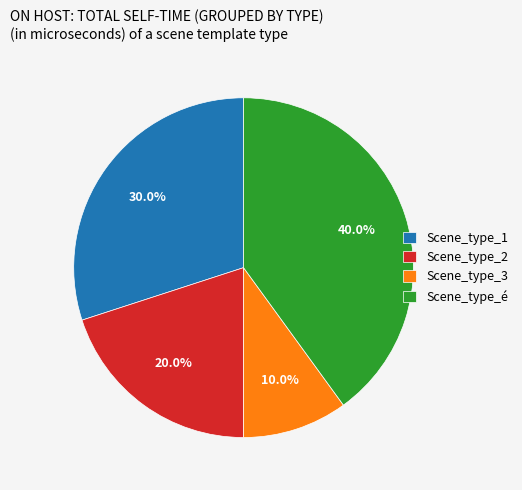

To the nearest percent, what is the combined percentage of Scene_type_2 and Scene_type_3?

30%